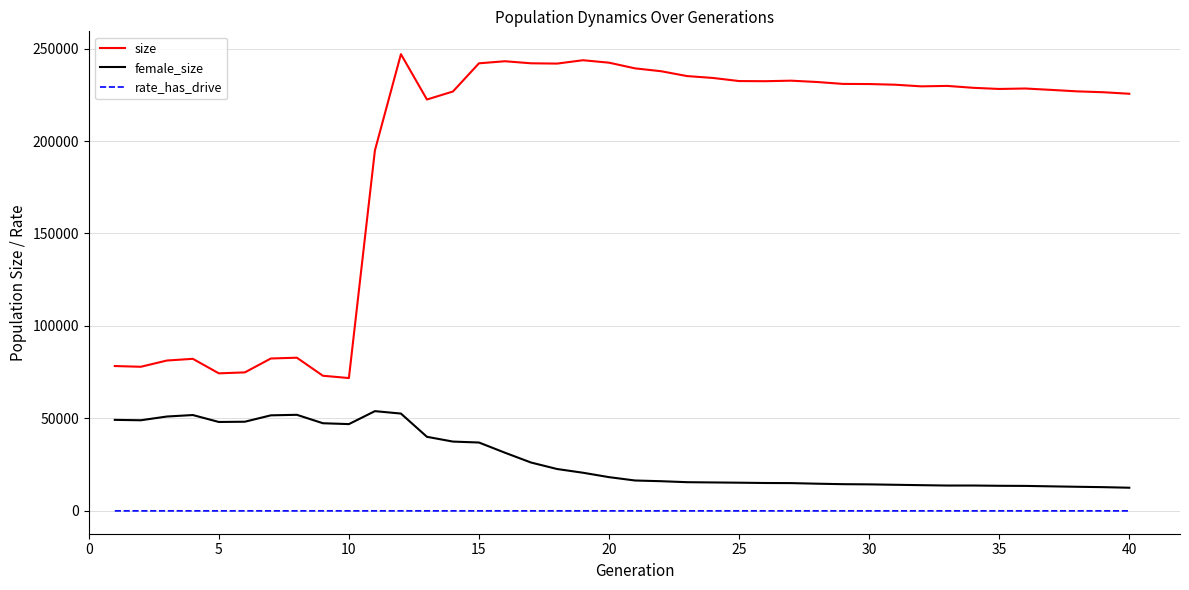

Which series has the largest total across all categories?

size